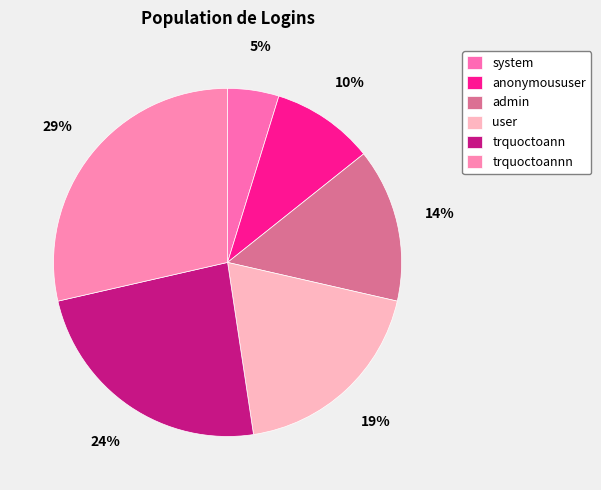

To the nearest percent, what portion does trquoctoann represent?

24%